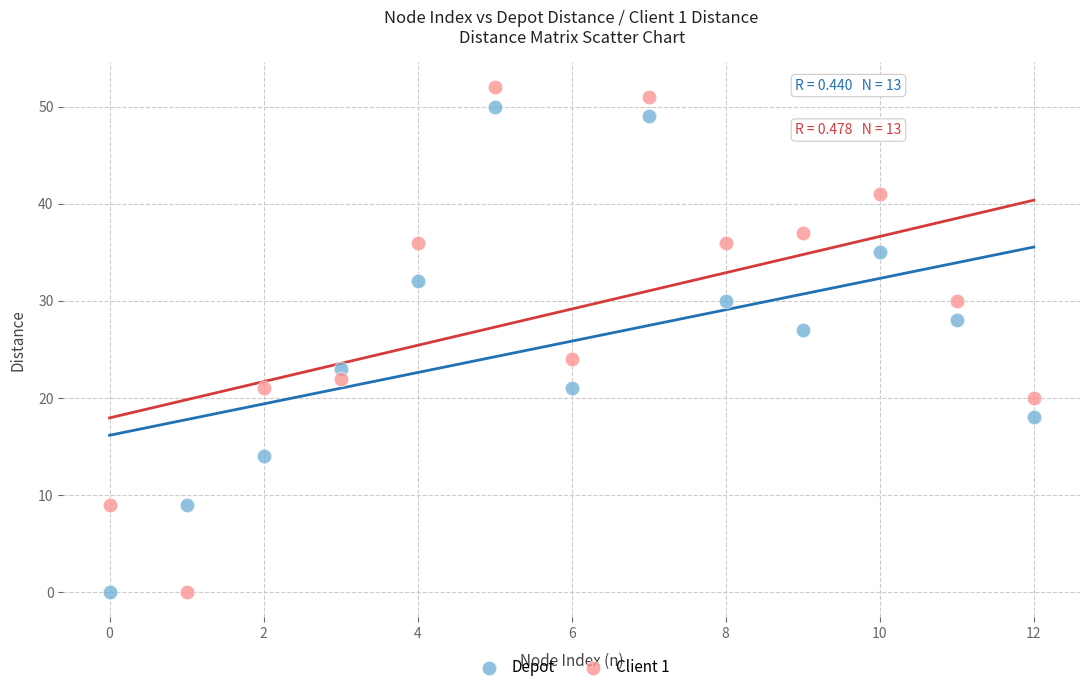

What are all the series names shown in the legend?

Depot, Client 1